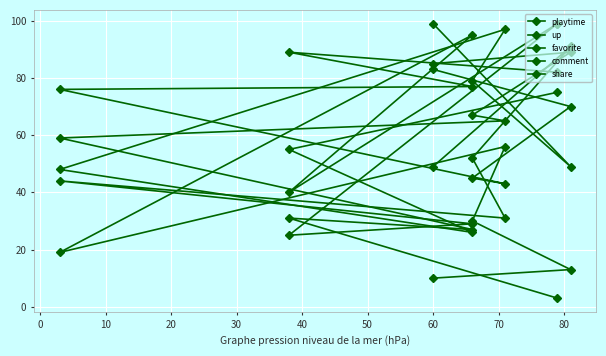

What is the label of the 5th point from the left?

30